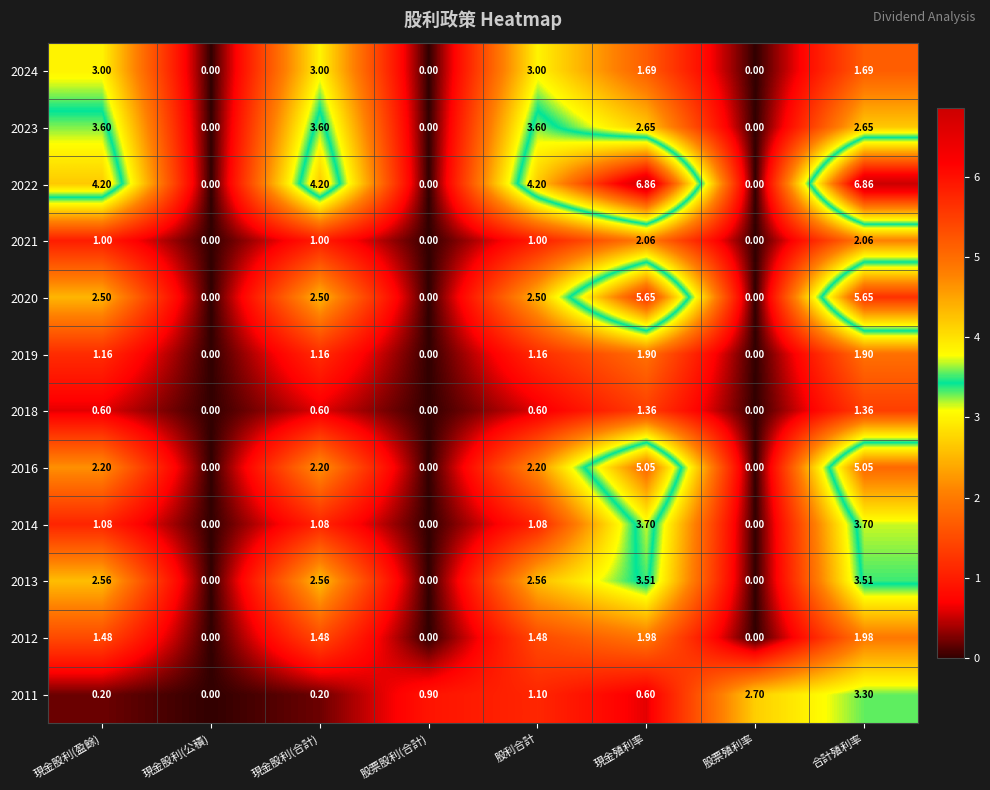

Is the value of 2012 at 股利合計 greater than the value of 2016 at 股票殖利率?

Yes